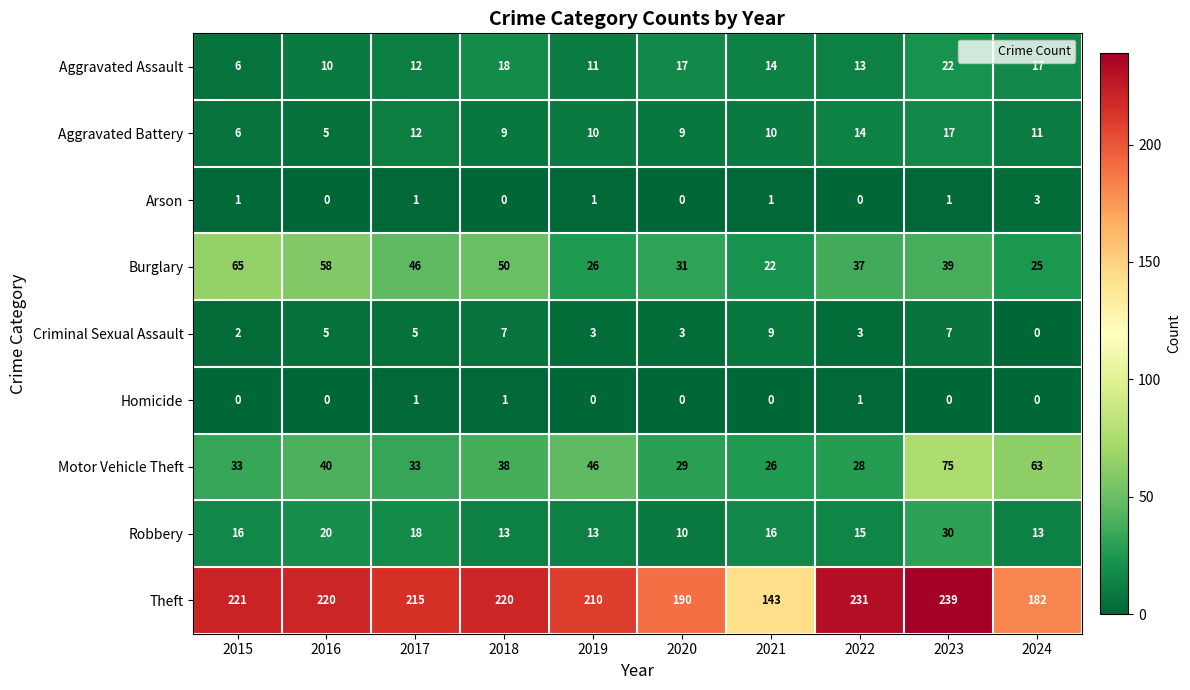

What is the sum of the Theft values at 2017 and 2020?

405